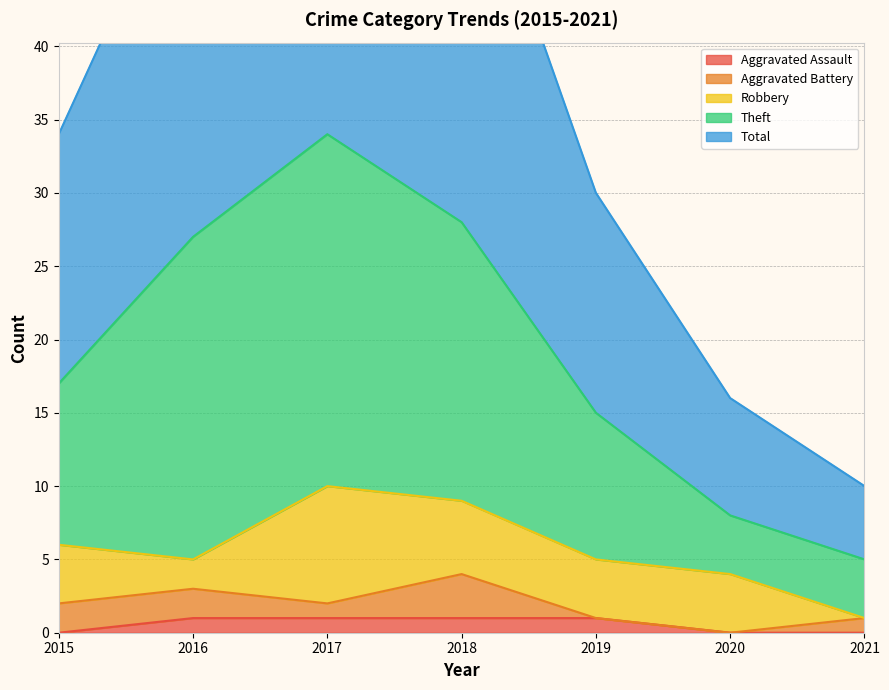

Which series changed the most between 2015 and 2016?

Total